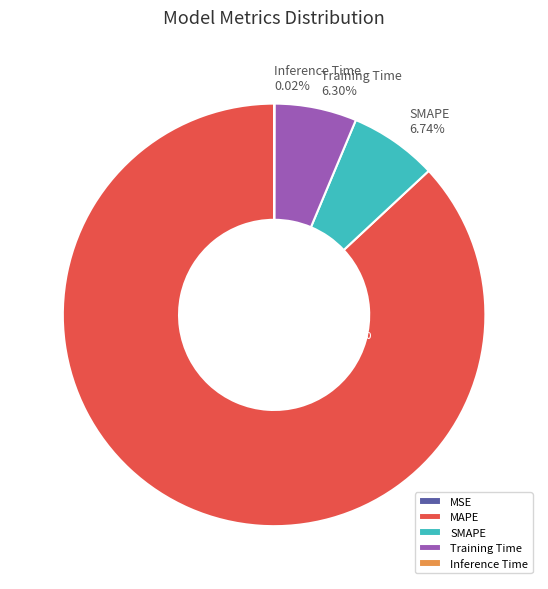

Is there any slice that represents more than half of the pie?

Yes